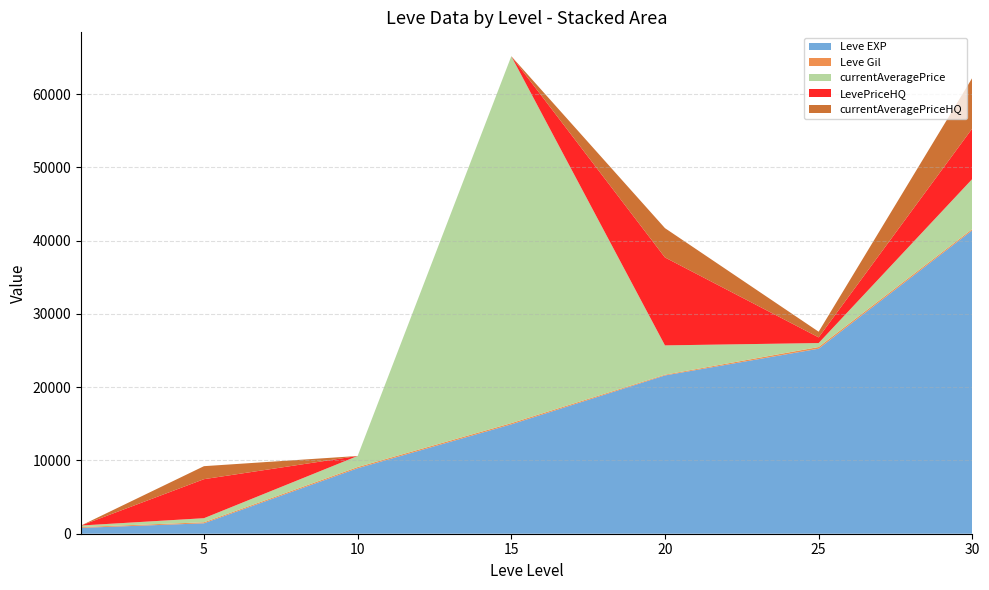

Reading left to right, what are all the values shown in this chart?

Leve EXP: 1=800.0	5=1420.0	10=8930.0	15=14920.0	20=21600.0	25=25250.0	30=41410.0
Leve Gil: 1=113.0	5=140.0	10=169.0	15=172.0	20=101.0	25=229.0	30=175.0
currentAveragePrice: 1=206.3	5=558.6	10=1510.7	15=50072.0	20=4000.0	25=541.8	30=6827.9
LevePriceHQ: 1=0.0	5=5325.0	10=0.0	15=0.0	20=12000.0	25=773.8	30=6899.9
currentAveragePriceHQ: 1=0.0	5=1775.0	10=0.0	15=0.0	20=4000.0	25=773.8	30=6899.9